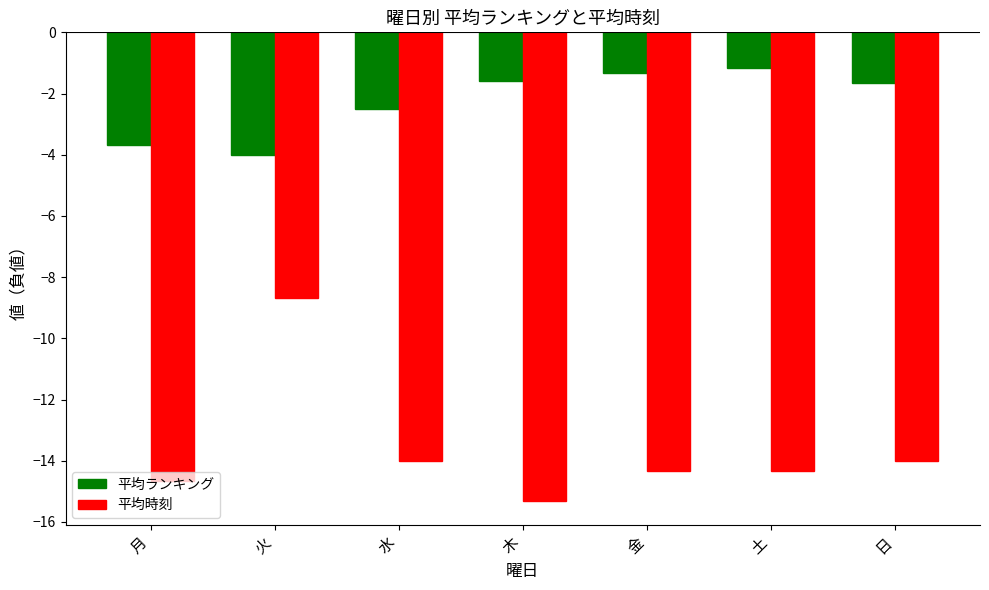

What is the maximum value for 平均ランキング?

-1.2